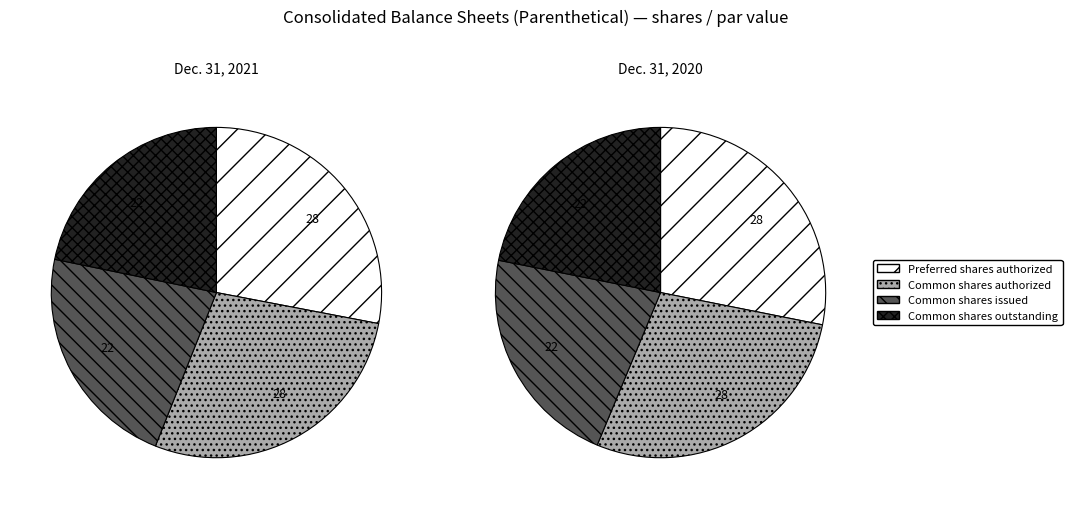

Is the sum of Common shares outstanding and Common shares issued greater than half?

No